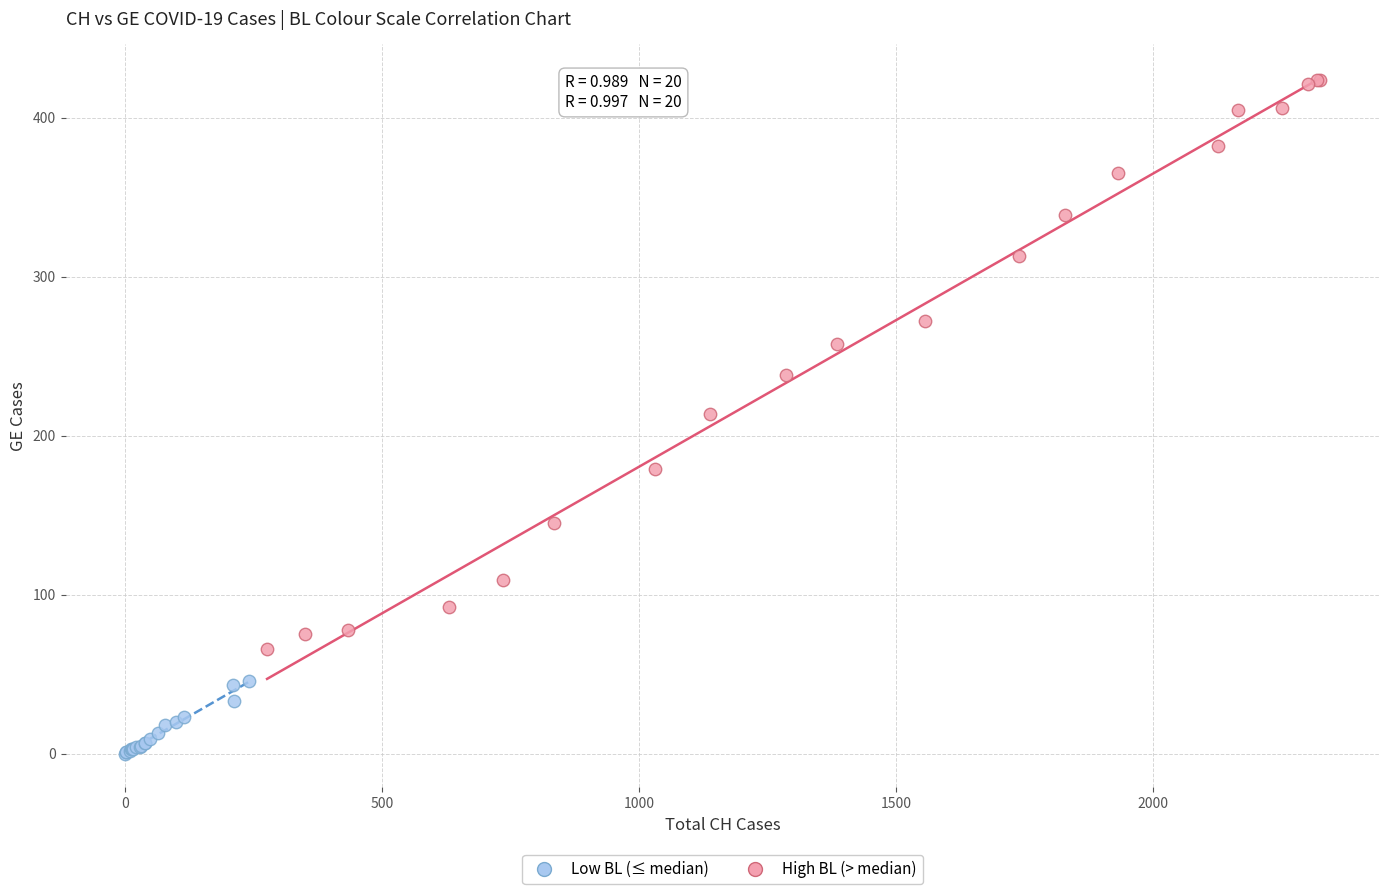

Which series contains the highest Y value?

High BL (> median)